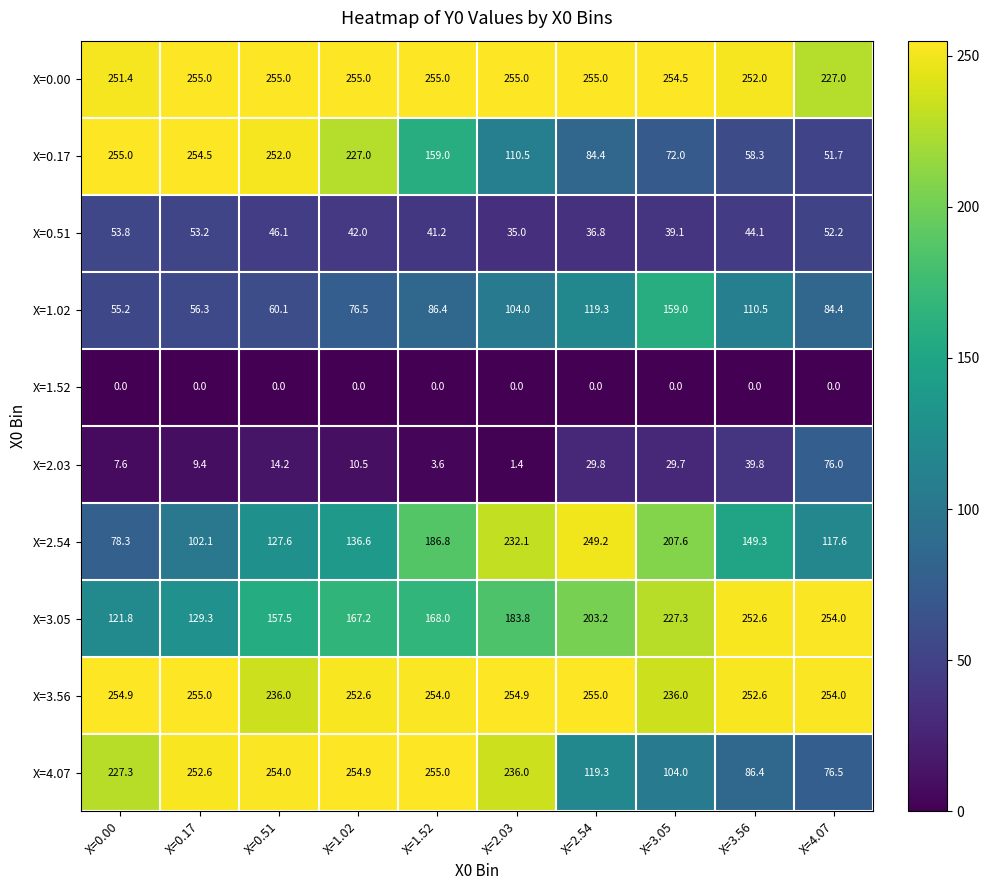

At which label does X=1.02 reach its peak?

X=3.05